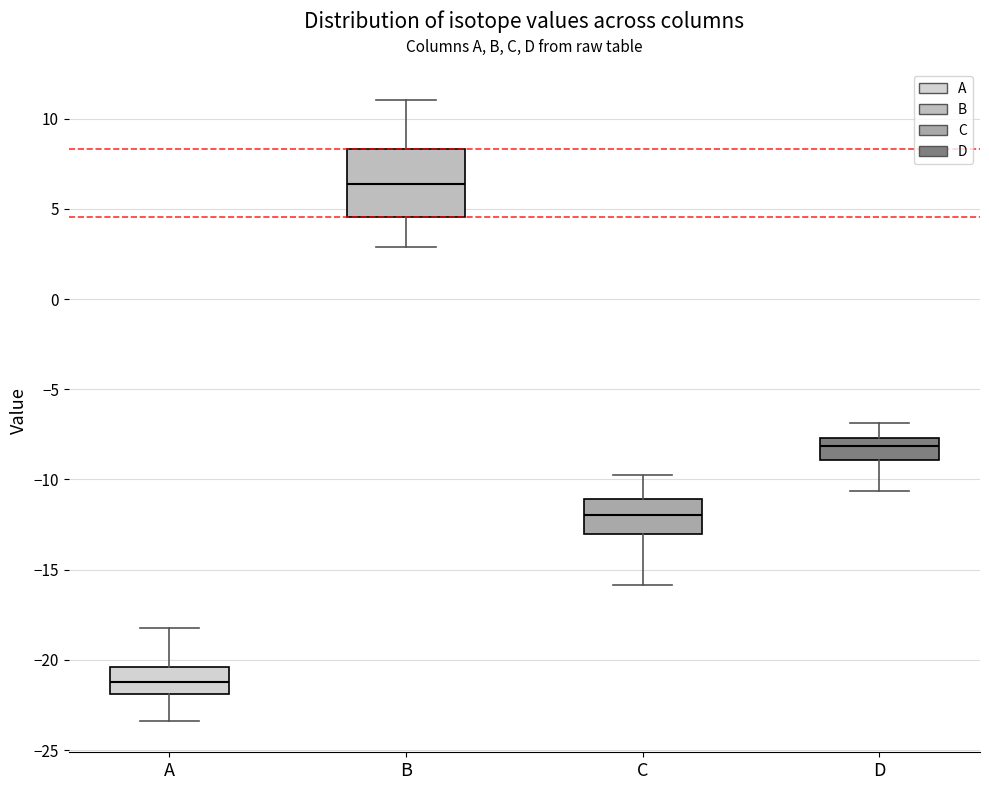

Where is the lower edge of the box for B on the y-axis? The values are not printed on the chart, so give them approximately, as read against the axis.

4.5